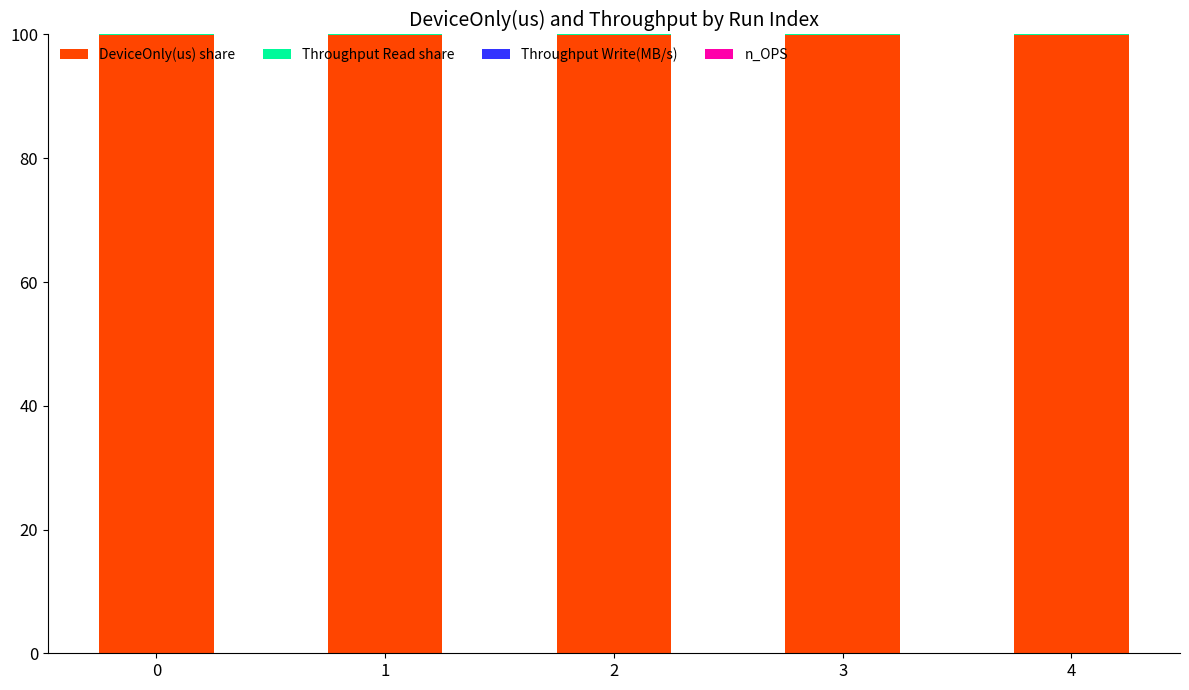

Does the chart contain stacked bars?

Yes